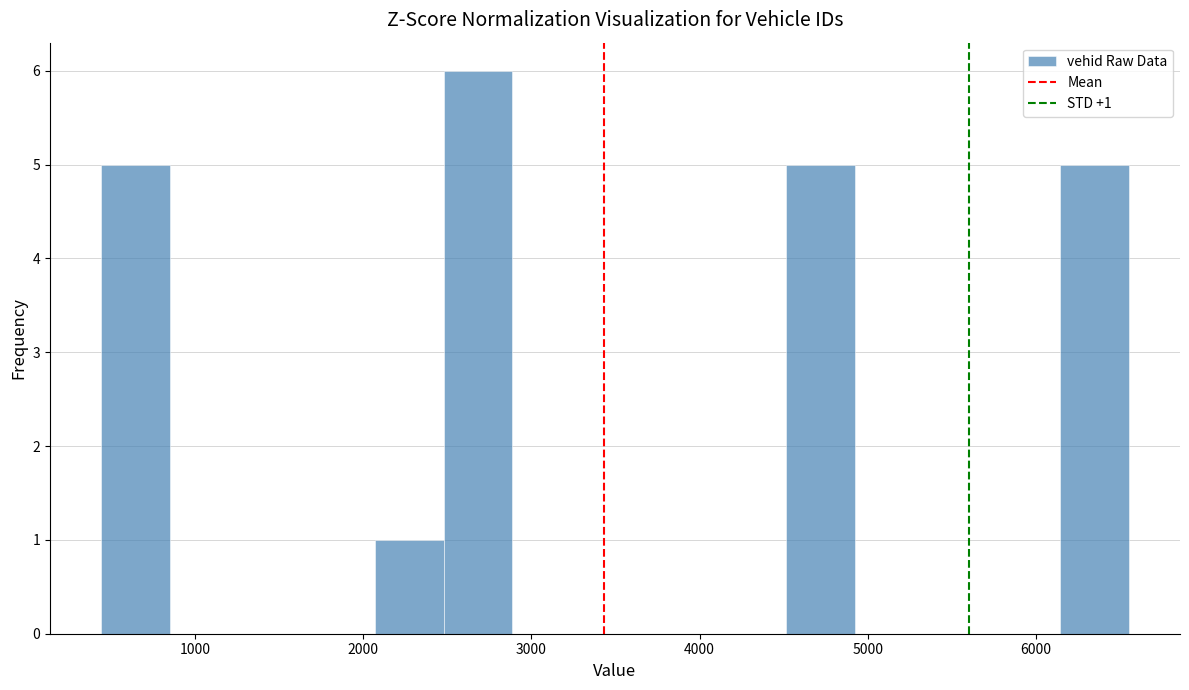

Over which range of the x-axis is the bar tallest?

2500 to 2900